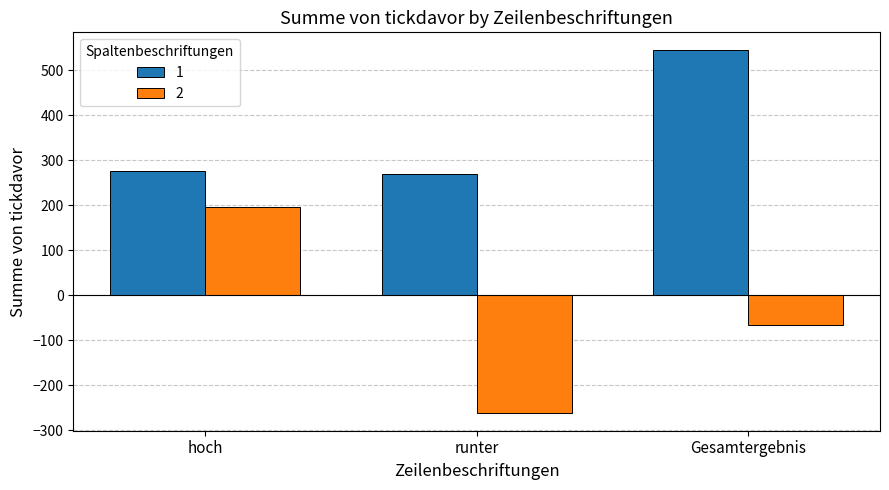

How many bars are there in total?

6